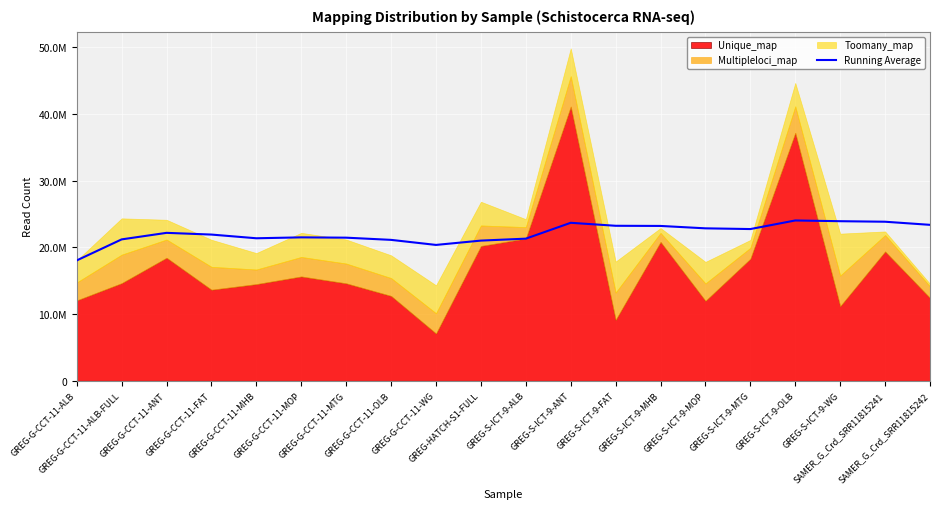

At which category does the chart reach its minimum across all series?

GREG-G-CCT-11-ALB